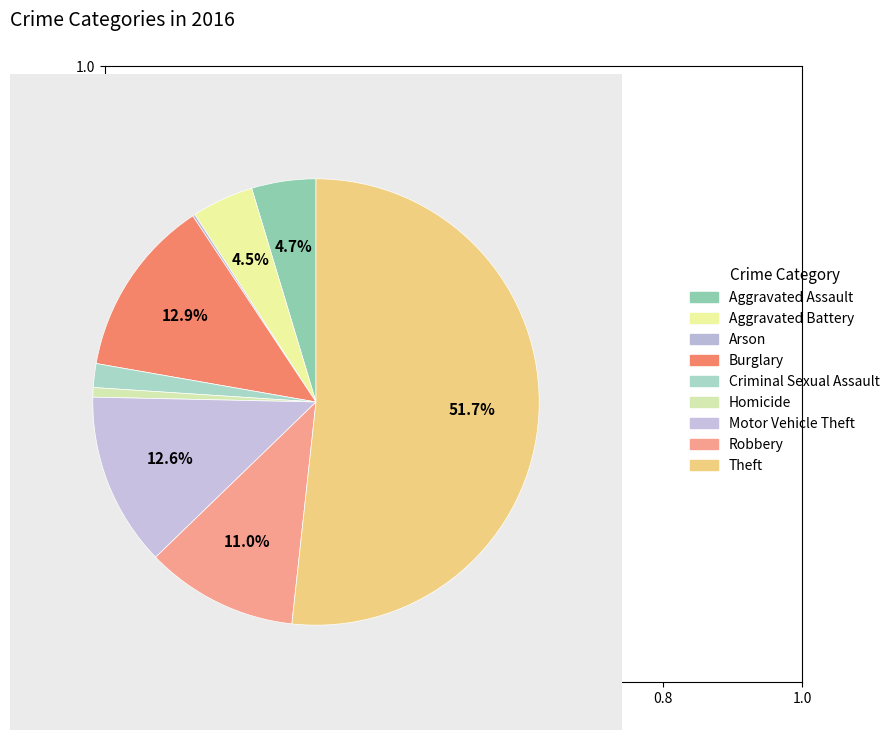

To the nearest percent, what portion does Aggravated Assault represent?

5%